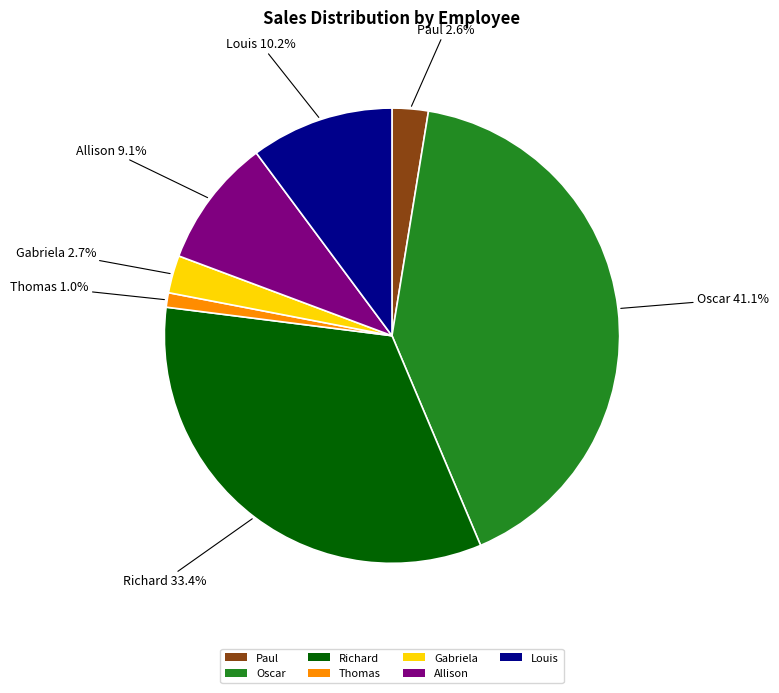

Count the number of slices in the pie.

7